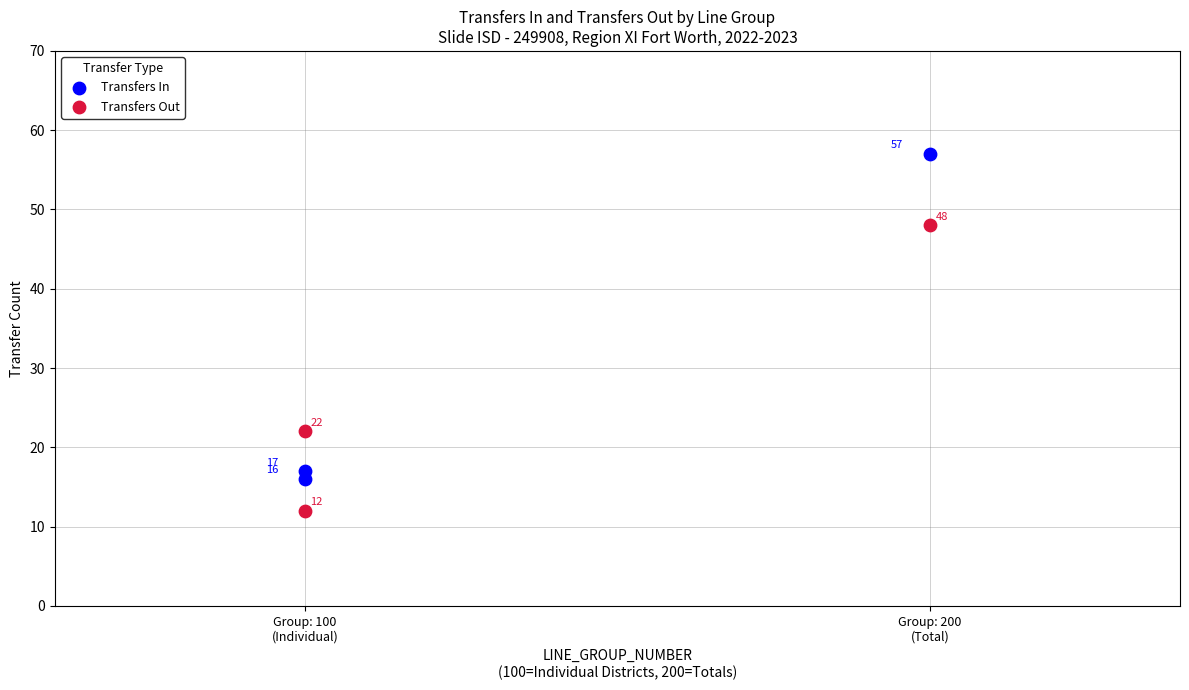

Across all data points, what is the average X value?

133